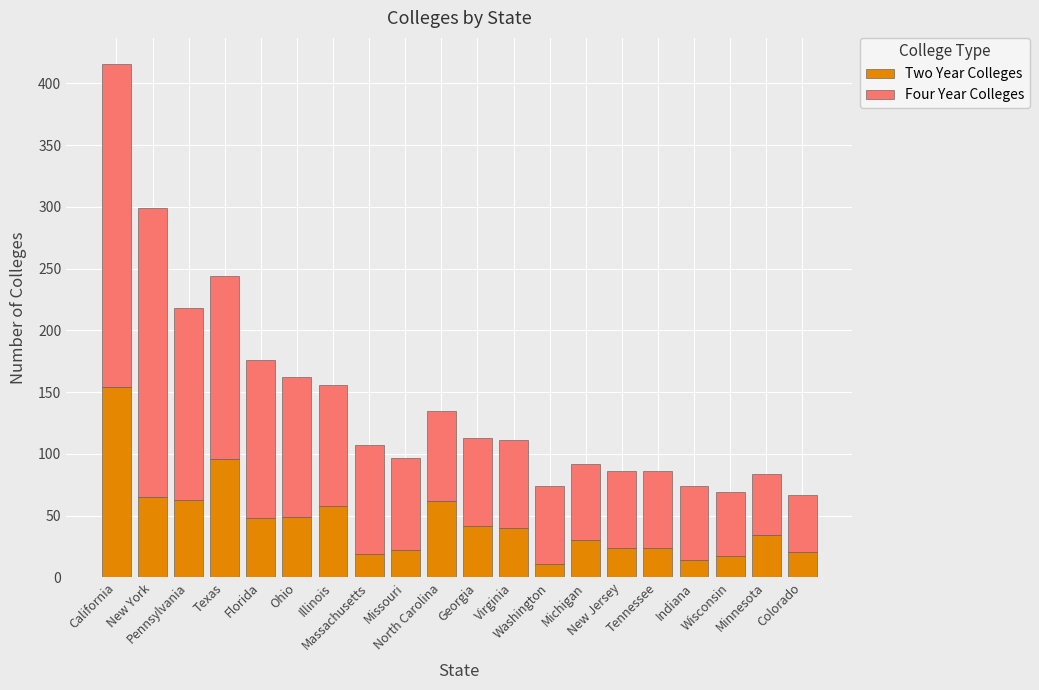

How many data points does each series have?

20